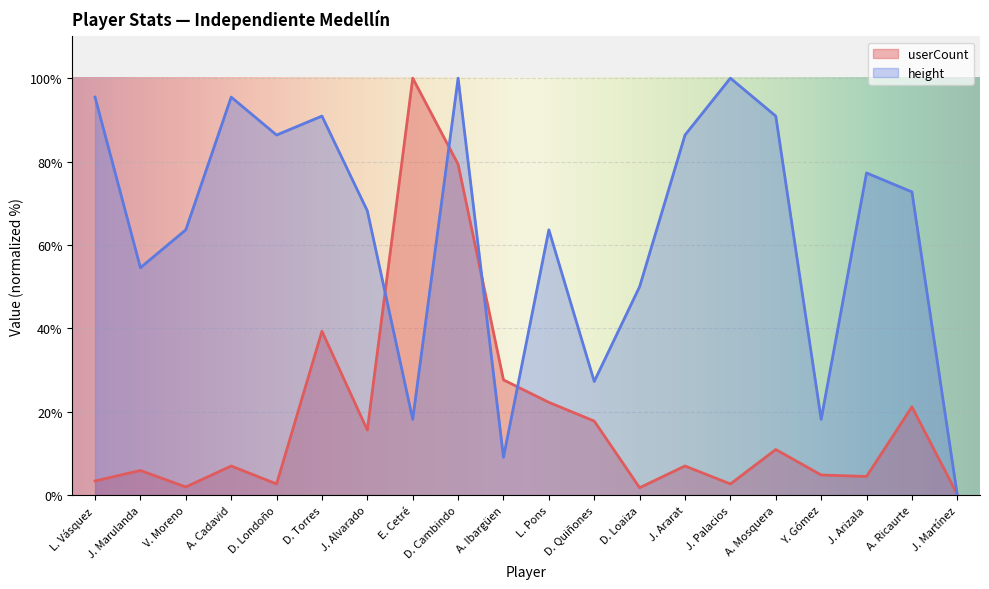

How many values in the userCount series exceed 7?

11